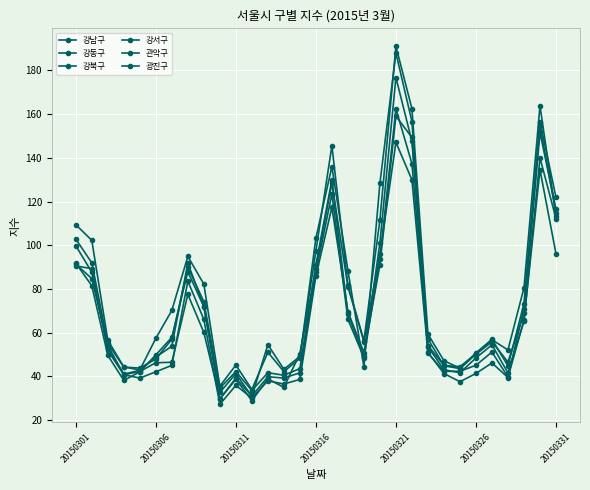

How many lines are shown in the chart?

6